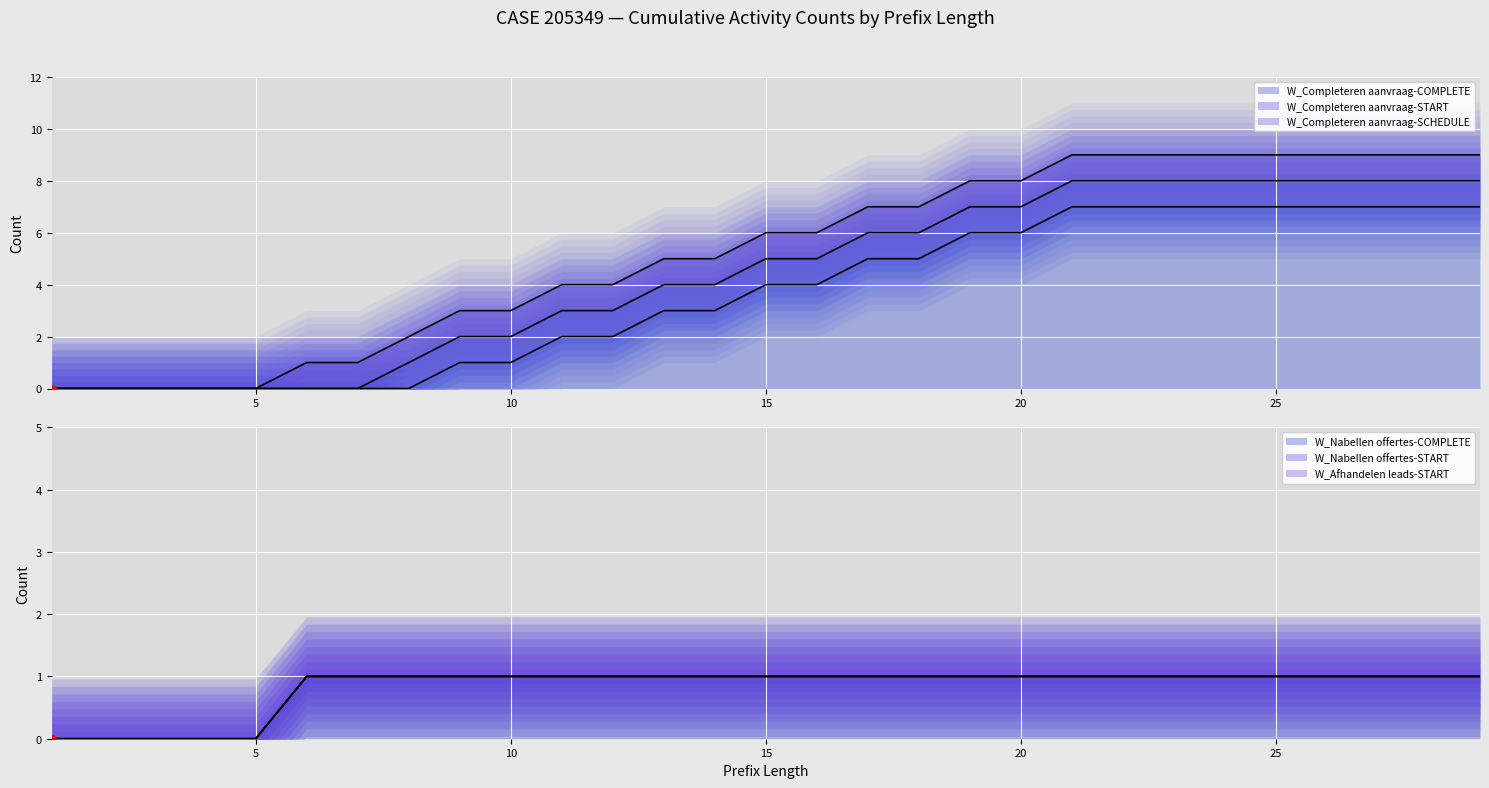

Which series has the widest spread of Y values?

W_Completeren aanvraag-COMPLETE